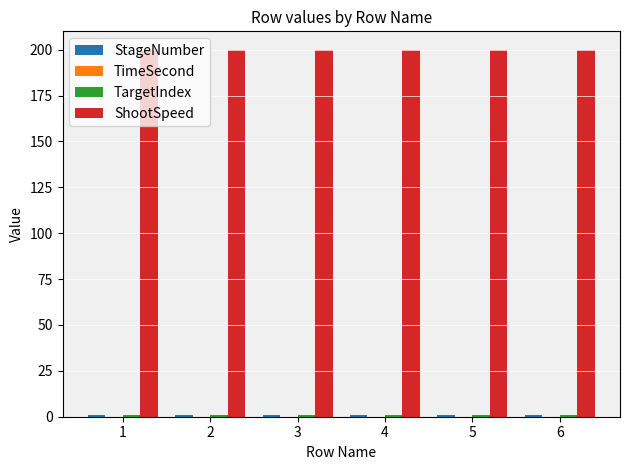

How many bars are there in total?

18